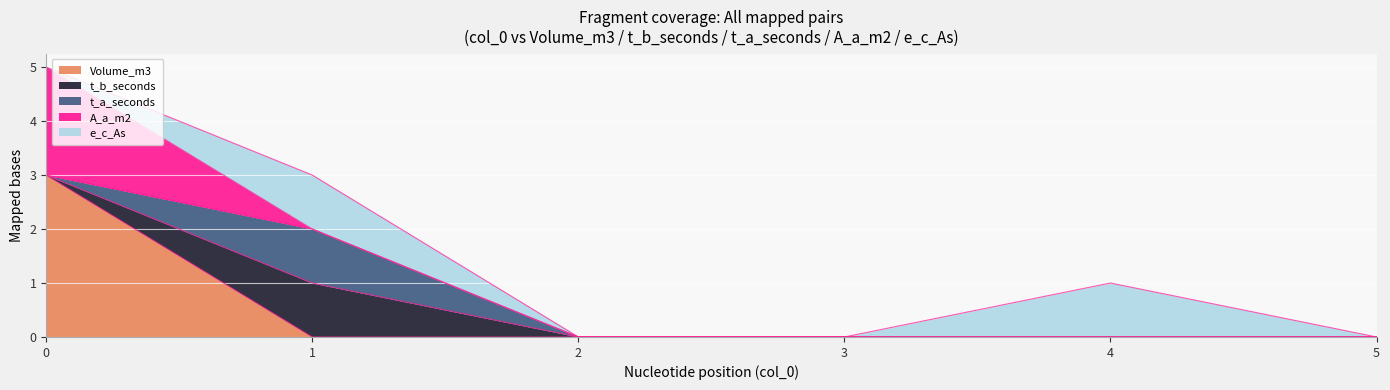

What is the highest value of the t_a_seconds series?

1